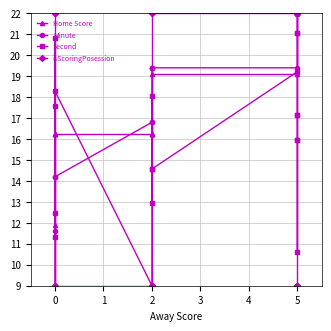

Reading left to right, list all the values displayed in this chart.

Home Score: 9.0	11.9	16.2	16.2	16.2	16.2	16.2	16.2	16.2	19.1	19.1	22.0	22.0	22.0	22.0	22.0	22.0	22.0	22.0	22.0
Minute: 9.0	9.0	11.6	14.2	14.2	16.8	16.8	19.4	19.4	19.4	19.4	22.0	22.0	22.0	22.0	22.0	22.0	22.0	22.0	22.0
Second: 12.5	20.8	17.6	11.3	18.3	9.0	18.1	12.9	14.6	14.6	19.2	10.6	16.0	16.0	17.1	17.1	21.1	21.1	22.0	22.0
isScoringPosession: 22.0	22.0	22.0	9.0	9.0	9.0	9.0	9.0	22.0	22.0	22.0	22.0	9.0	9.0	9.0	9.0	9.0	9.0	9.0	9.0